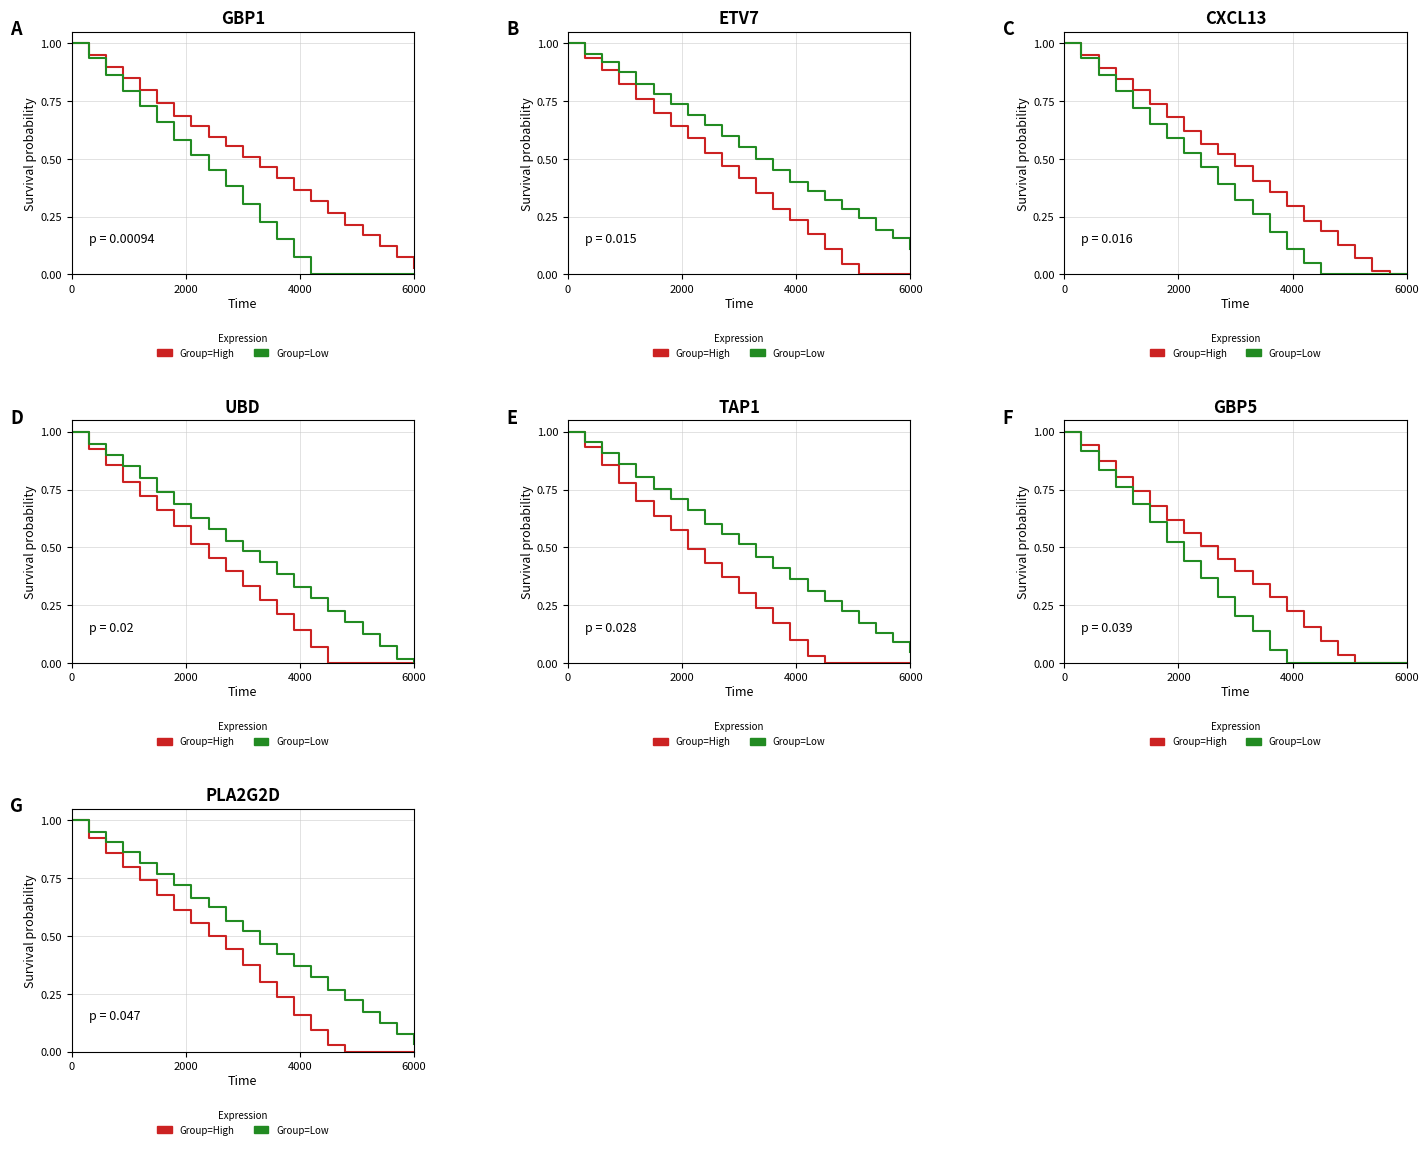

Reading right to left, extract all data points from this chart.

Group=High: 0.0	0.0	0.0	0.0	0.0	0.0	0.1	0.2	0.2	0.3	0.4	0.4	0.5	0.6	0.6	0.7	0.7	0.8	0.9	0.9	1.0
Group=Low: 0.0	0.1	0.1	0.2	0.2	0.3	0.3	0.4	0.4	0.5	0.5	0.6	0.6	0.7	0.7	0.8	0.8	0.9	0.9	0.9	1.0